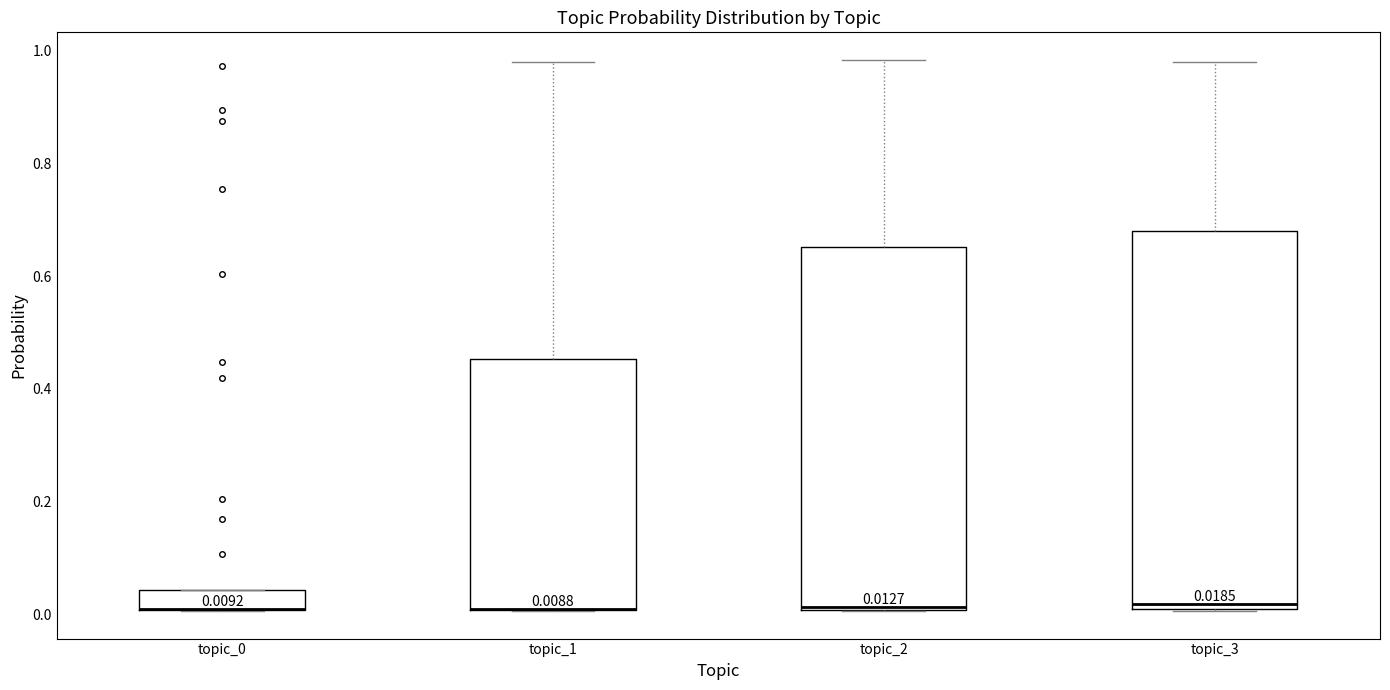

Comparing the boxes themselves (not the whiskers), which one is the tallest?

topic_3